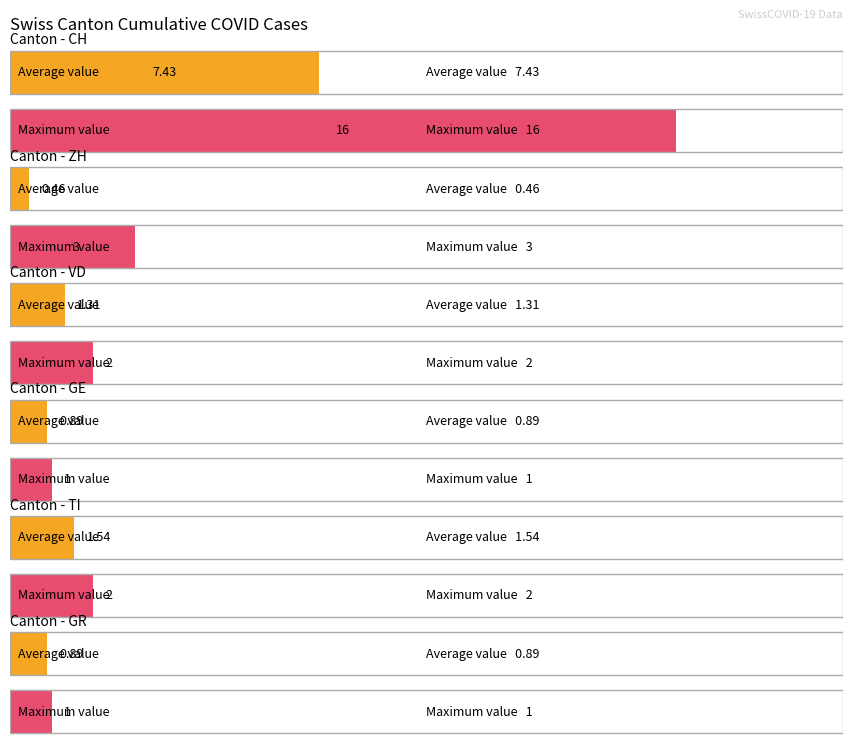

What is the approximate value of GE at 29?

1